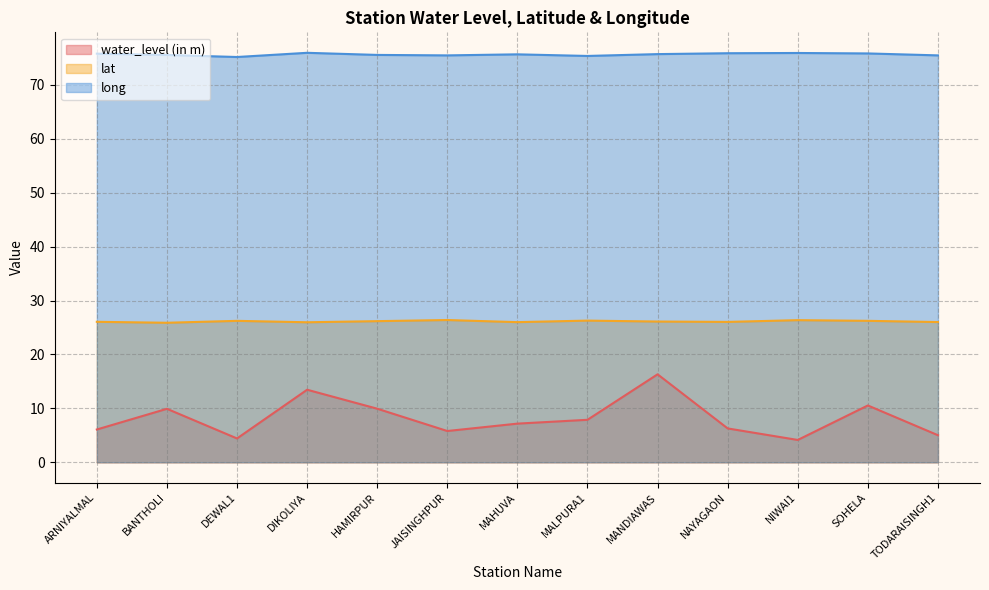

How many lines are shown in the chart?

3